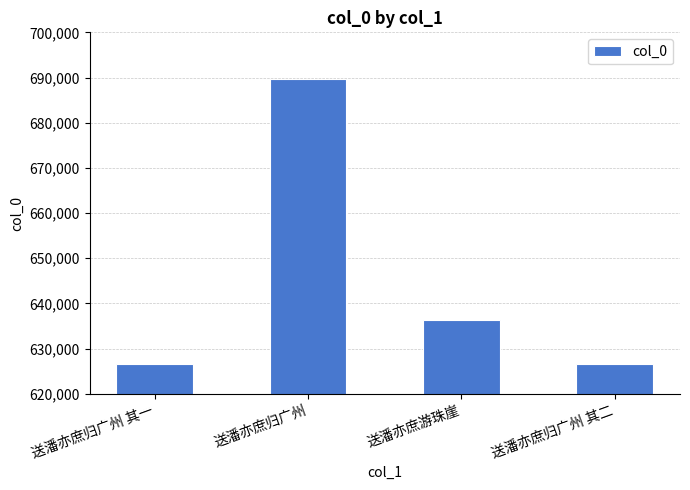

Read the value at 送潘亦庶归广州 其一, to the nearest 10.

626700